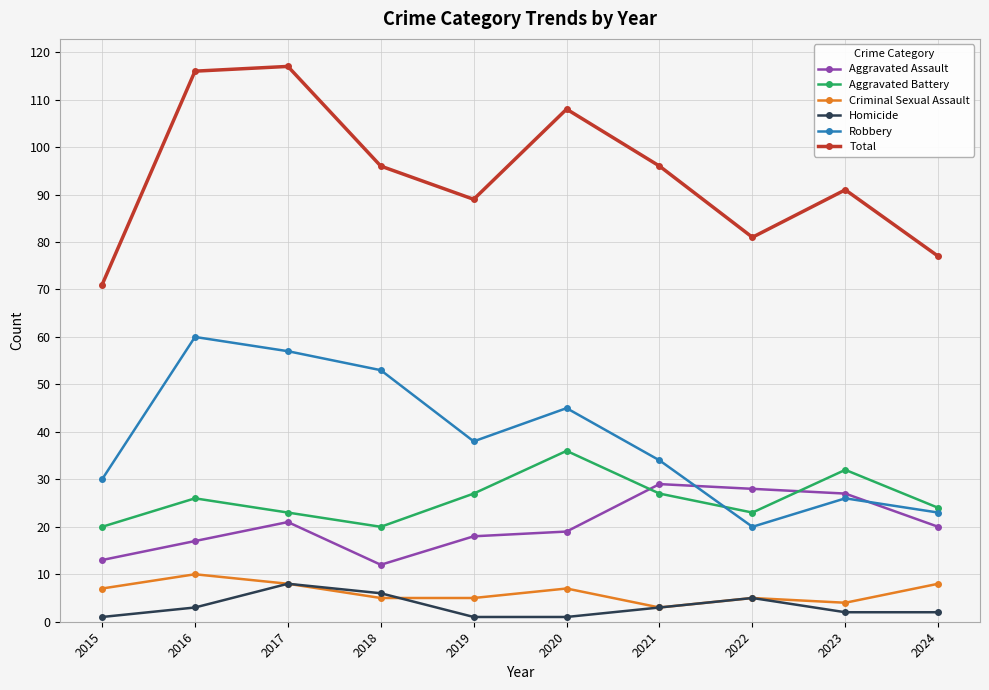

True or false: Aggravated Assault and Aggravated Battery cross at least once.

True